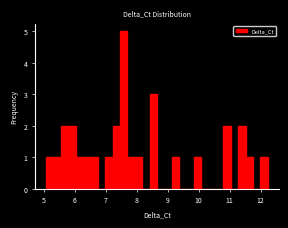

Read against the x-axis, roughly where is the centre of the tallest bar?

7.6